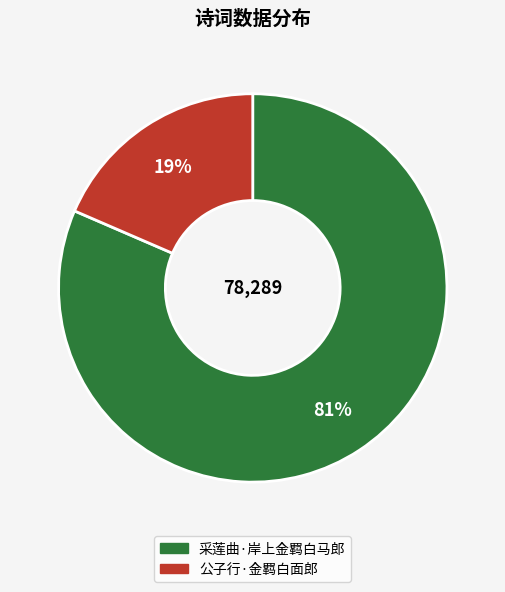

To the nearest percent, what percentage of the pie is 公子行·金羁白面郎?

19%